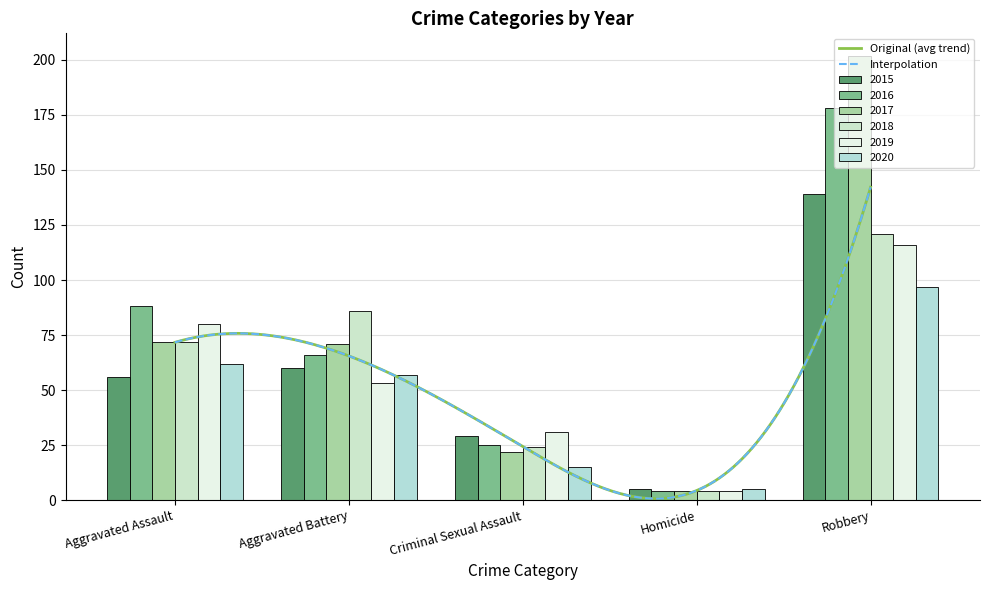

What is the sum of the 2016 values at Homicide and Aggravated Battery?

70